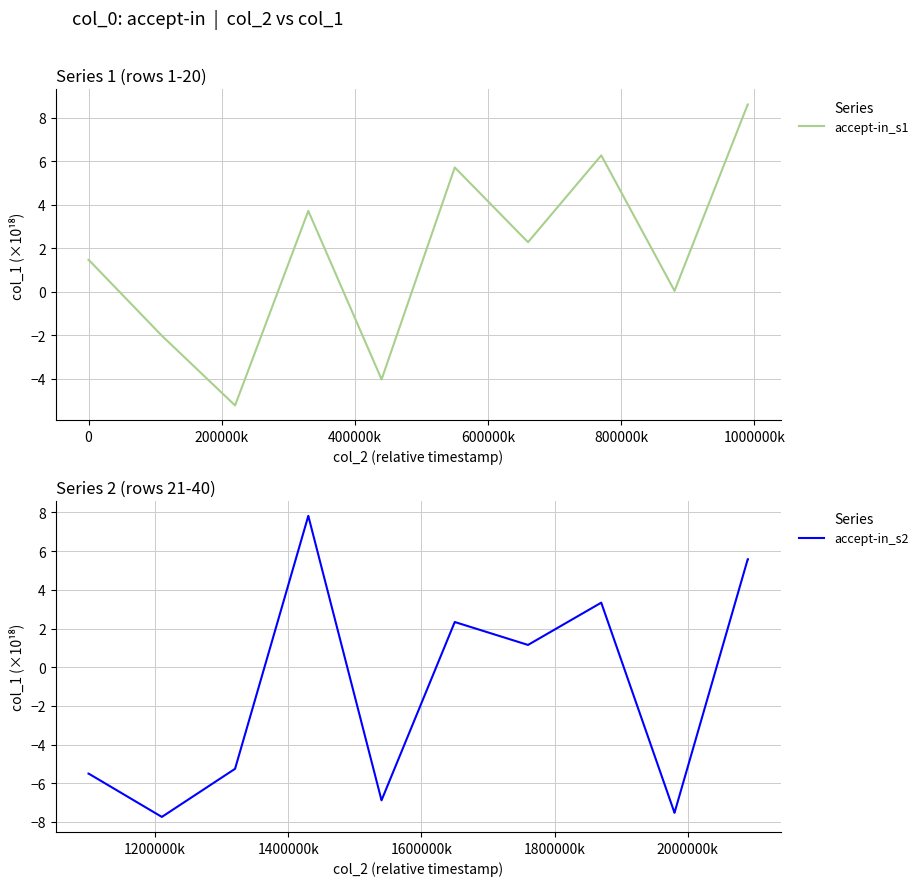

What is the lowest value of the accept-in_s1 series?

-5.2